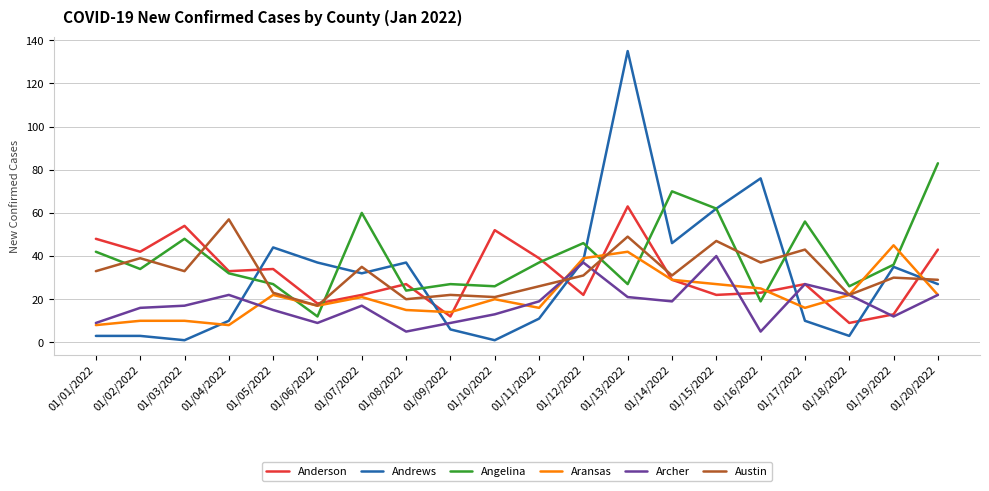

At which category does the chart reach its peak across all series?

01/13/2022